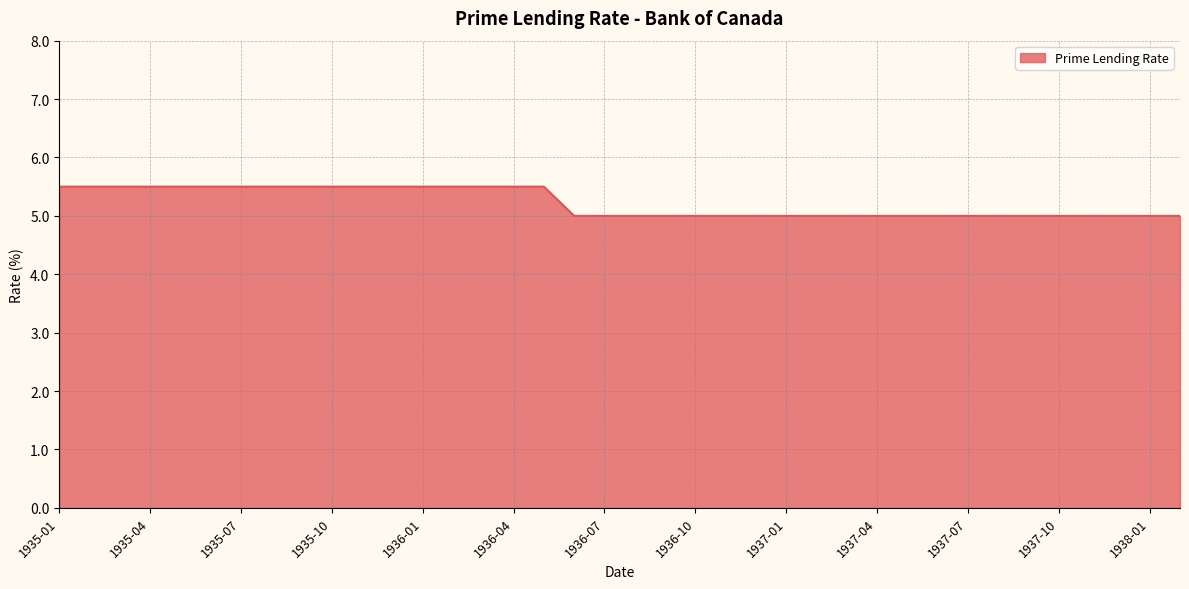

What is the difference between the maximum and minimum values?

0.5